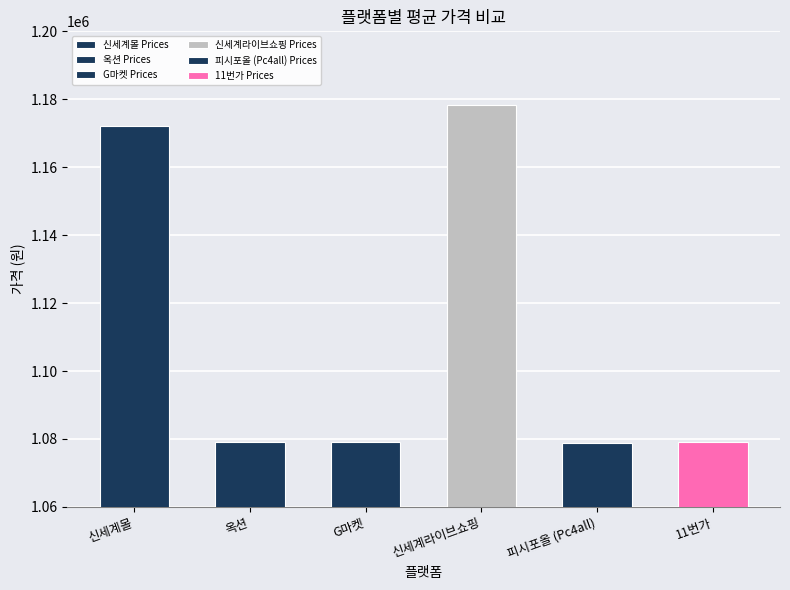

How many bars are there in each group?

6